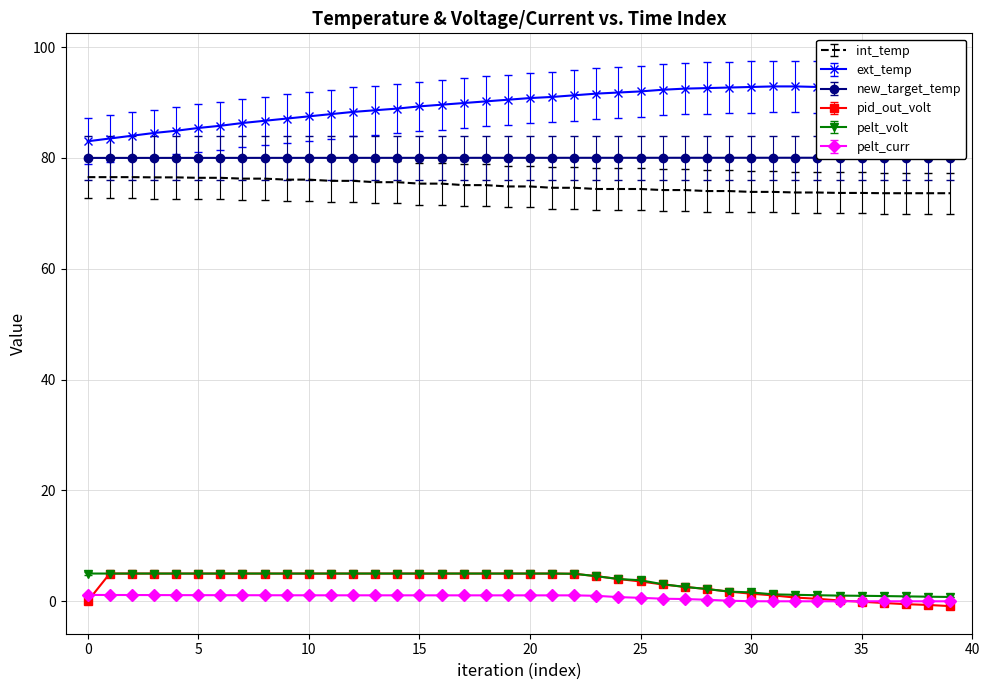

Is this an area chart (filled region under the line)?

No